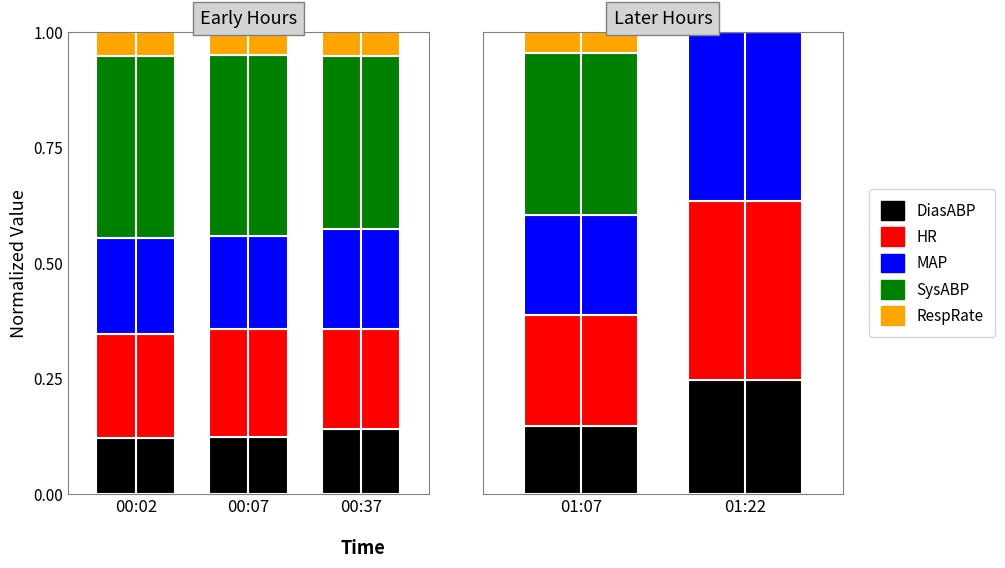

What is the value of the DiasABP bar at the 1st from the left?

0.1